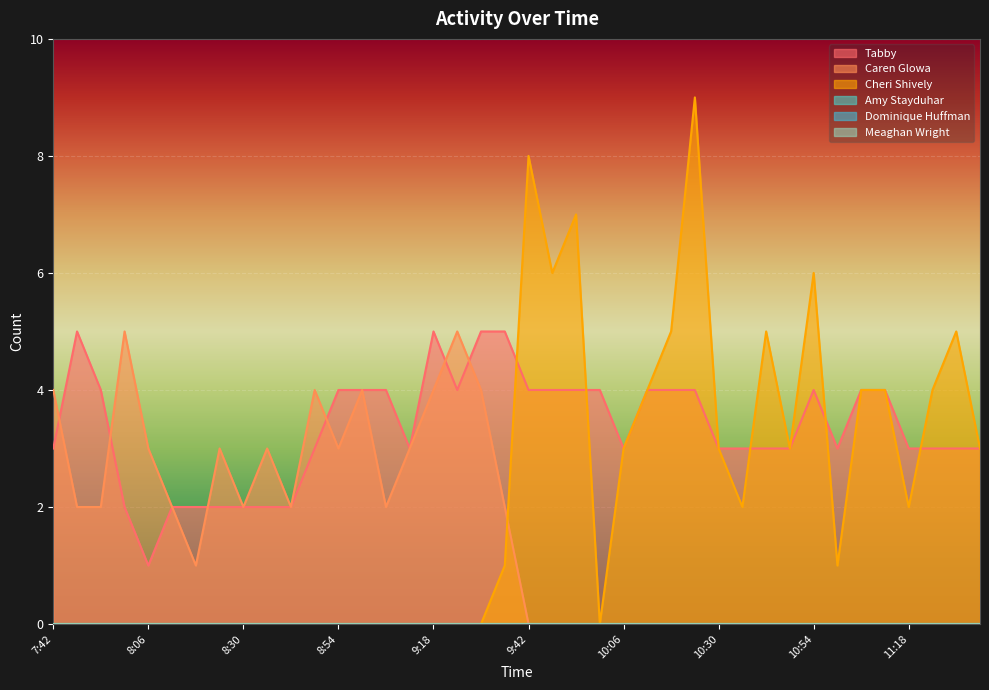

In Tabby, how many points are lower than both neighbors (excluding endpoints)?

5